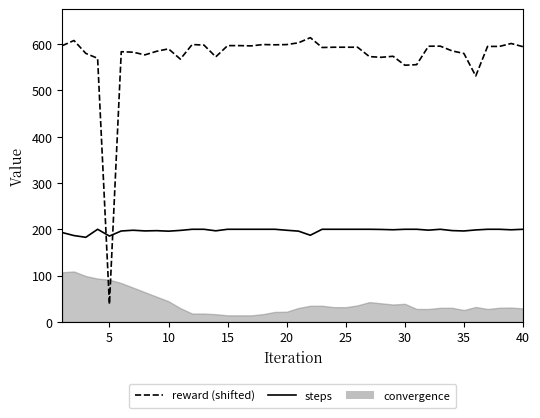

Which series ends up on top after the final intersection of reward (shifted) and steps?

reward (shifted)